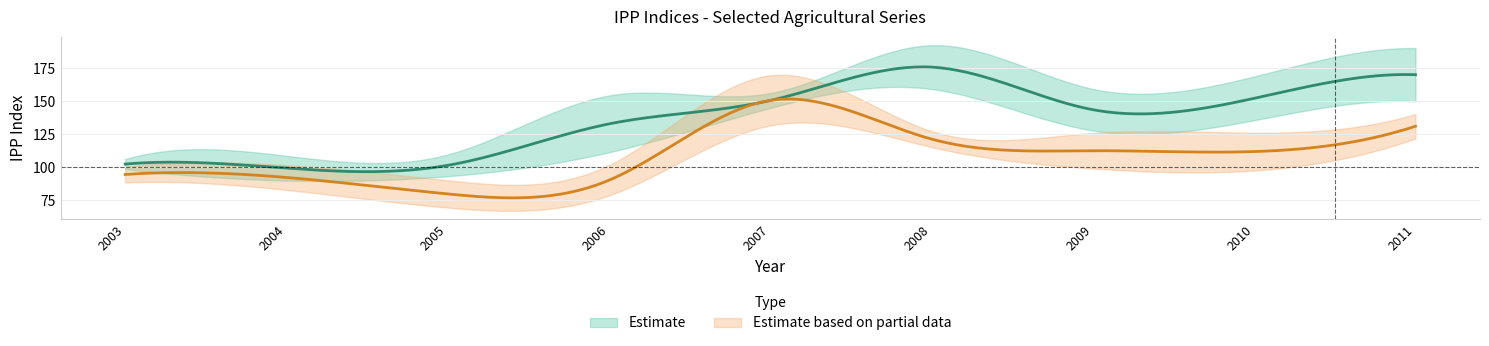

What is the difference between the los demas maises values at 2003 and 2007?

57.7